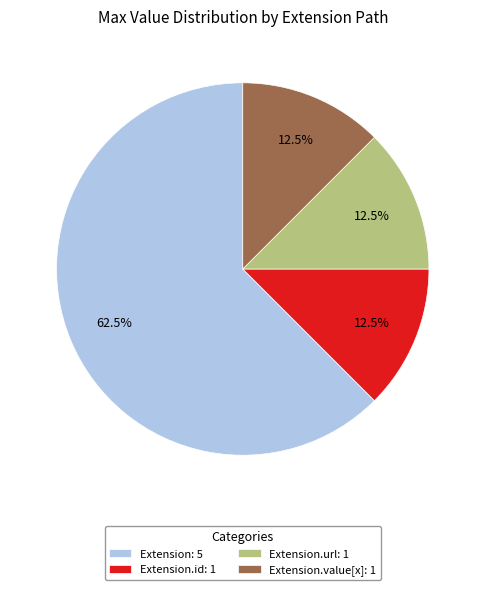

Is there any slice that represents more than half of the pie?

Yes